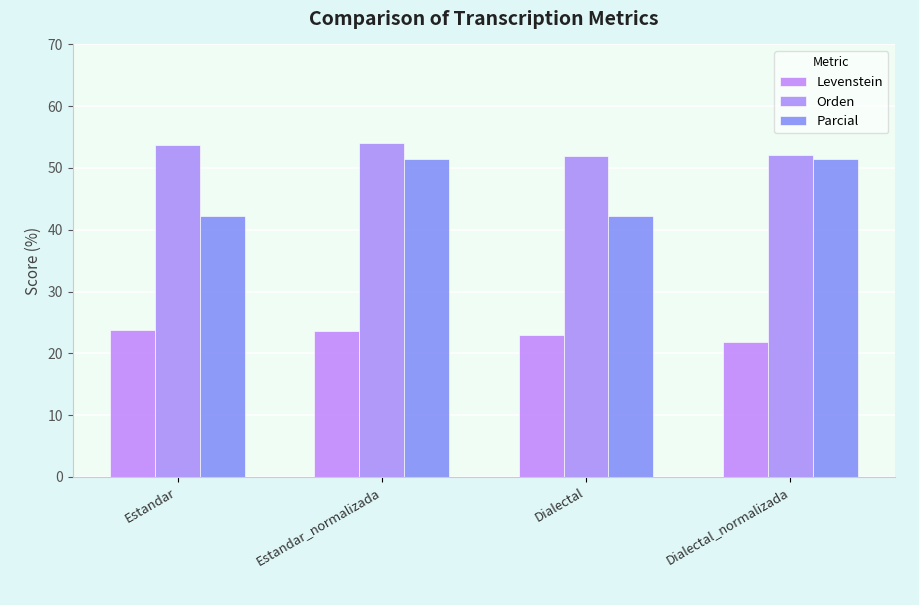

How many groups of bars are there?

4